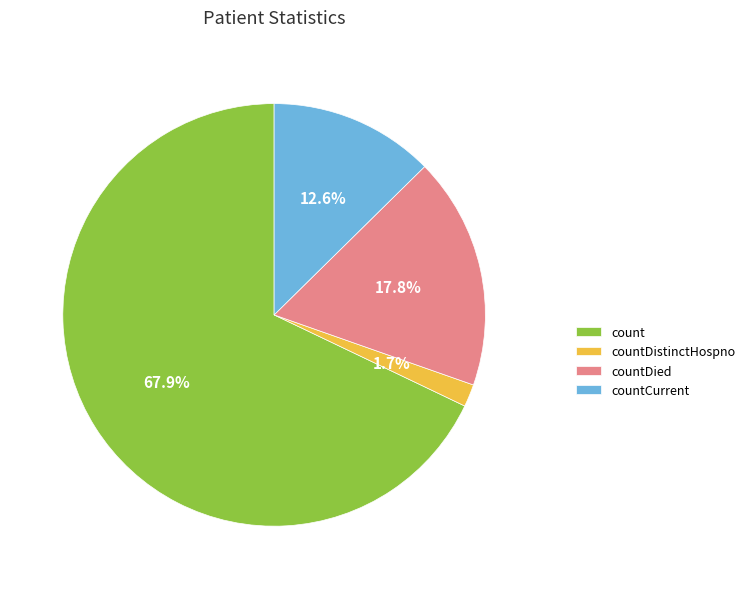

What is the smallest slice in the pie chart?

countDistinctHospno